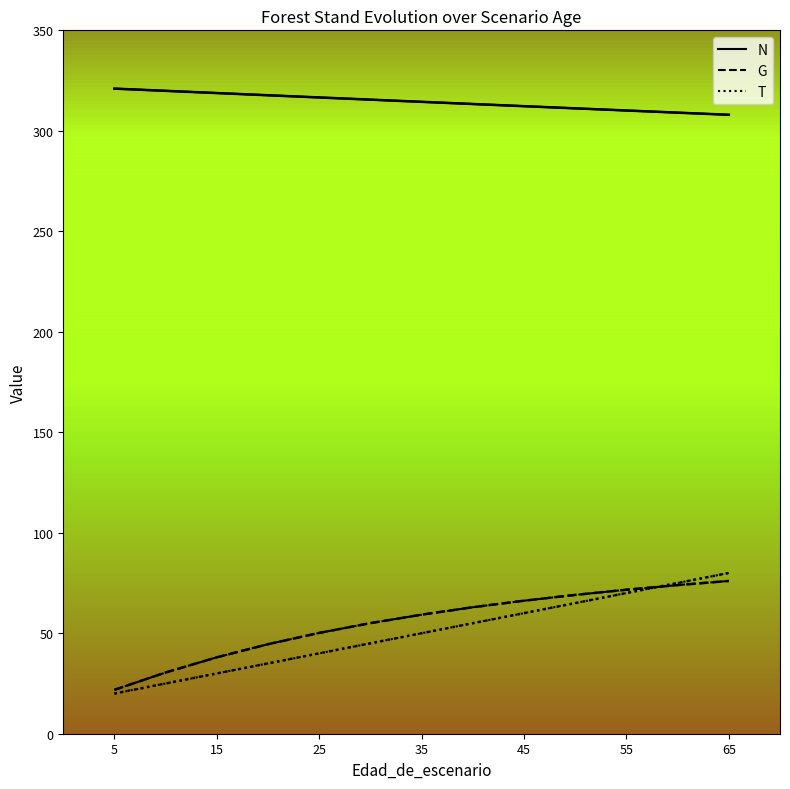

True or false: T and N cross at least once.

False